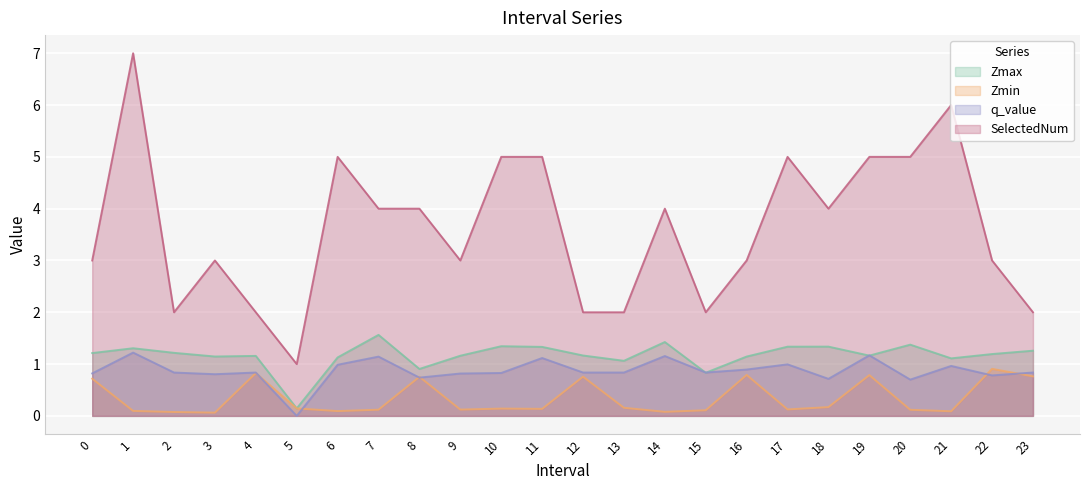

What is the difference between the highest and lowest values at 23?

1.2